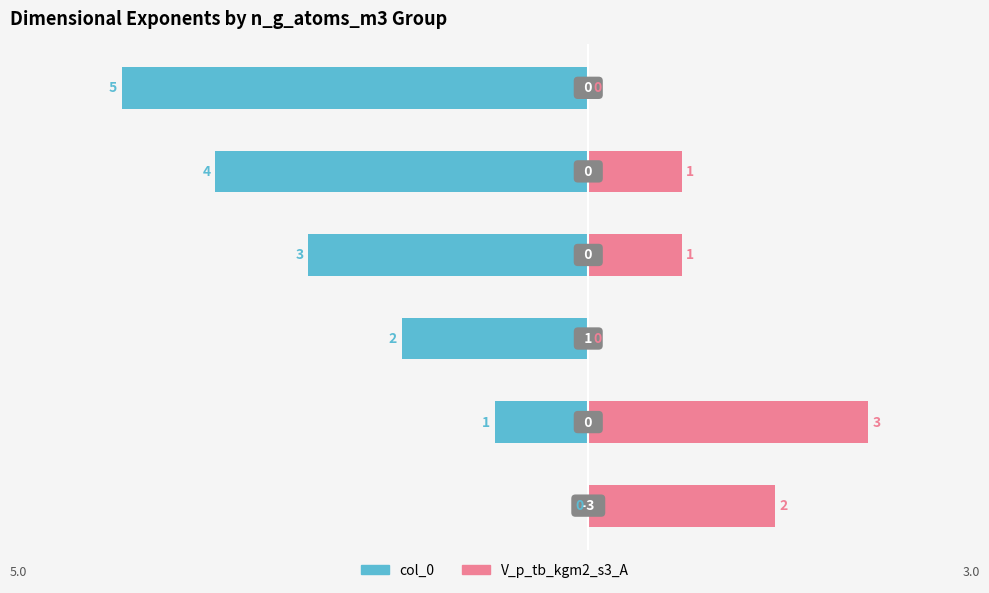

What are all the series names shown in the legend?

col_0, V_p_tb_kgm2_s3_A